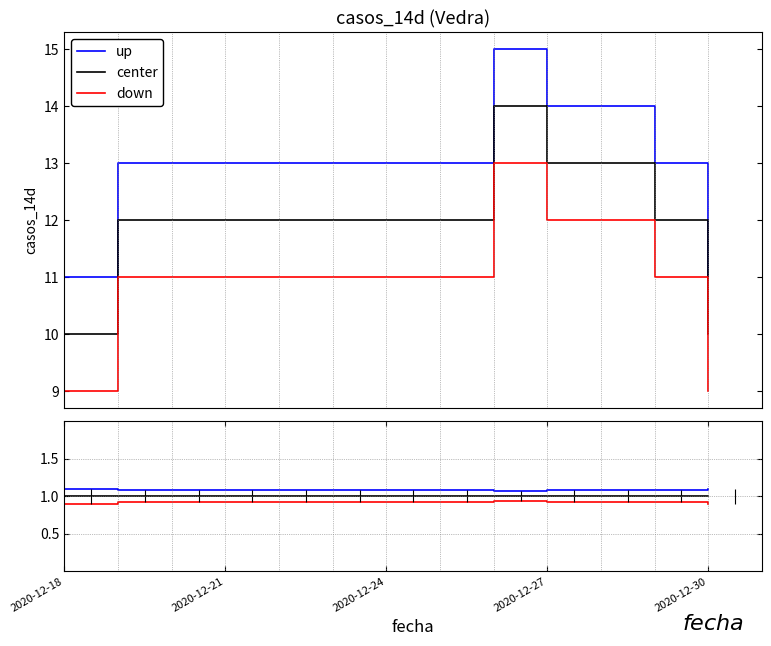

Rank the series by their maximum value, from highest to lowest.

up, center, down